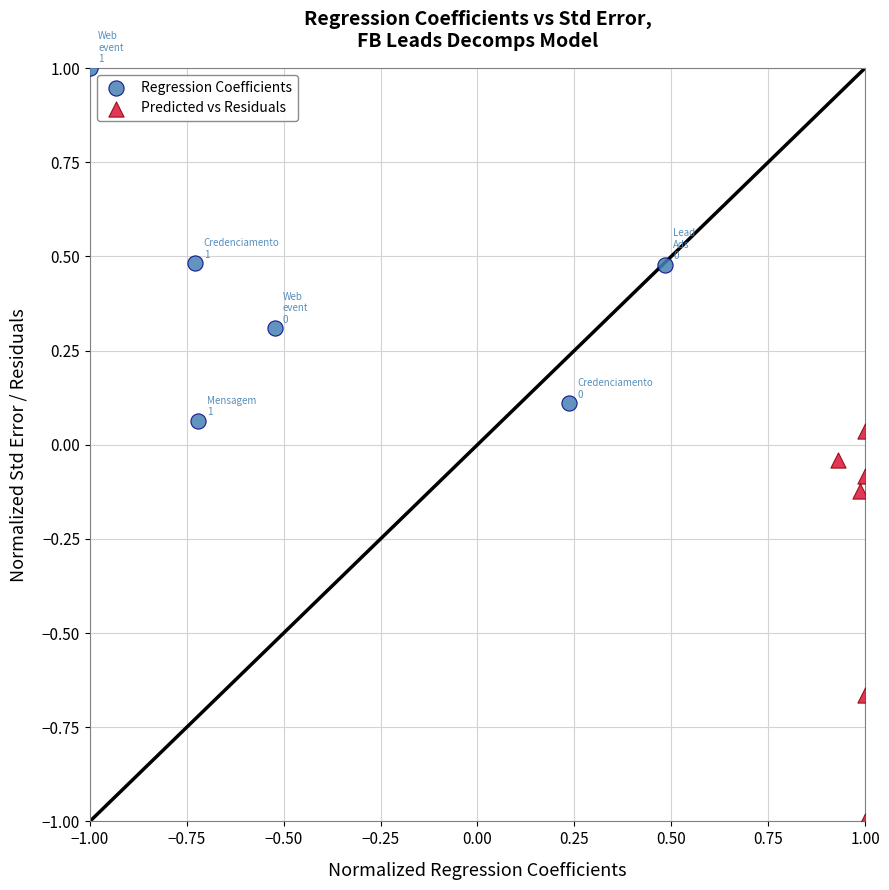

What are all the series names shown in the legend?

Regression Coefficients, Predicted vs Residuals